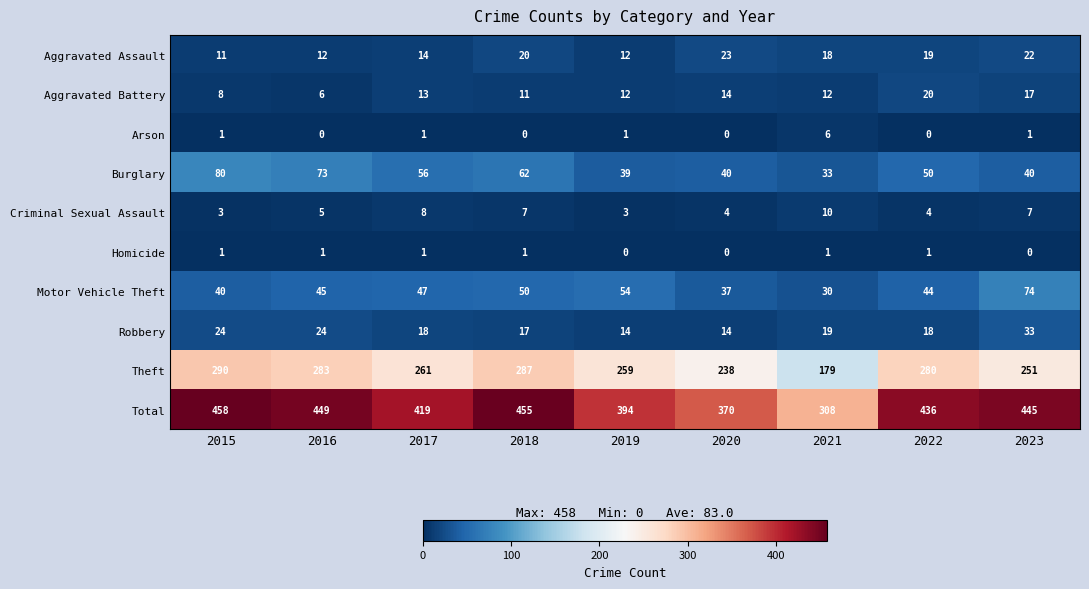

List the series in order of their peak value, lowest first.

Homicide, Arson, Criminal Sexual Assault, Aggravated Battery, Aggravated Assault, Robbery, Motor Vehicle Theft, Burglary, Theft, Total